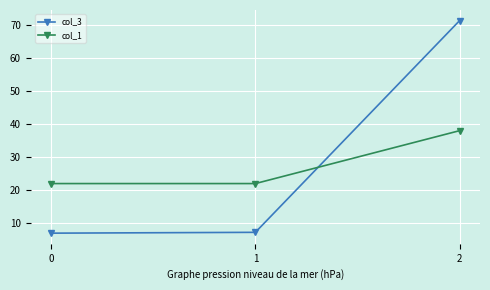

Which series has the largest range (max minus min)?

col_3